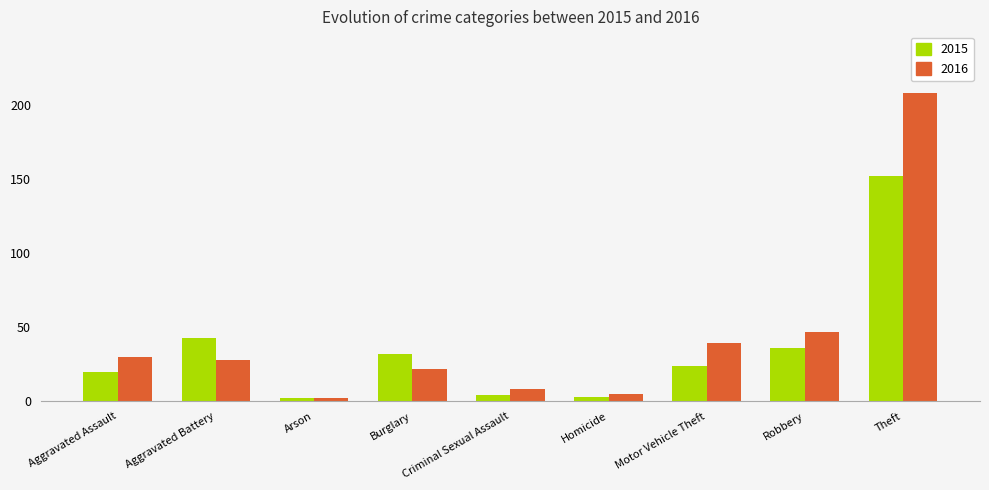

How many categories are shown in the chart?

9